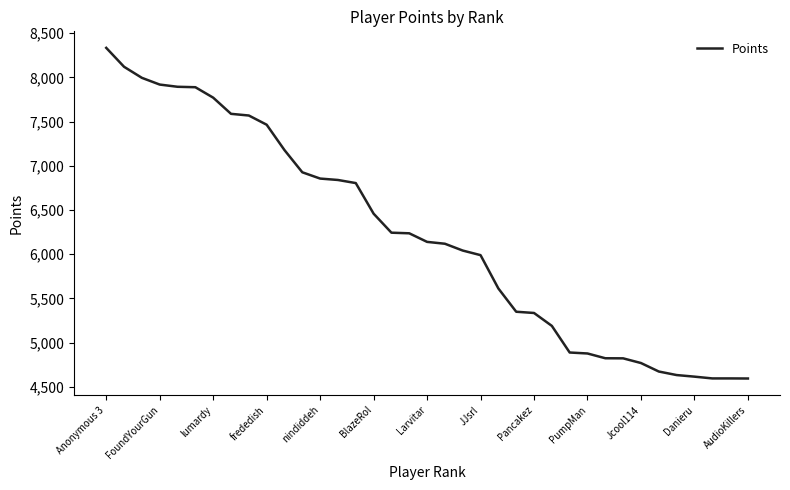

What is the difference between the maximum and minimum values?

3739